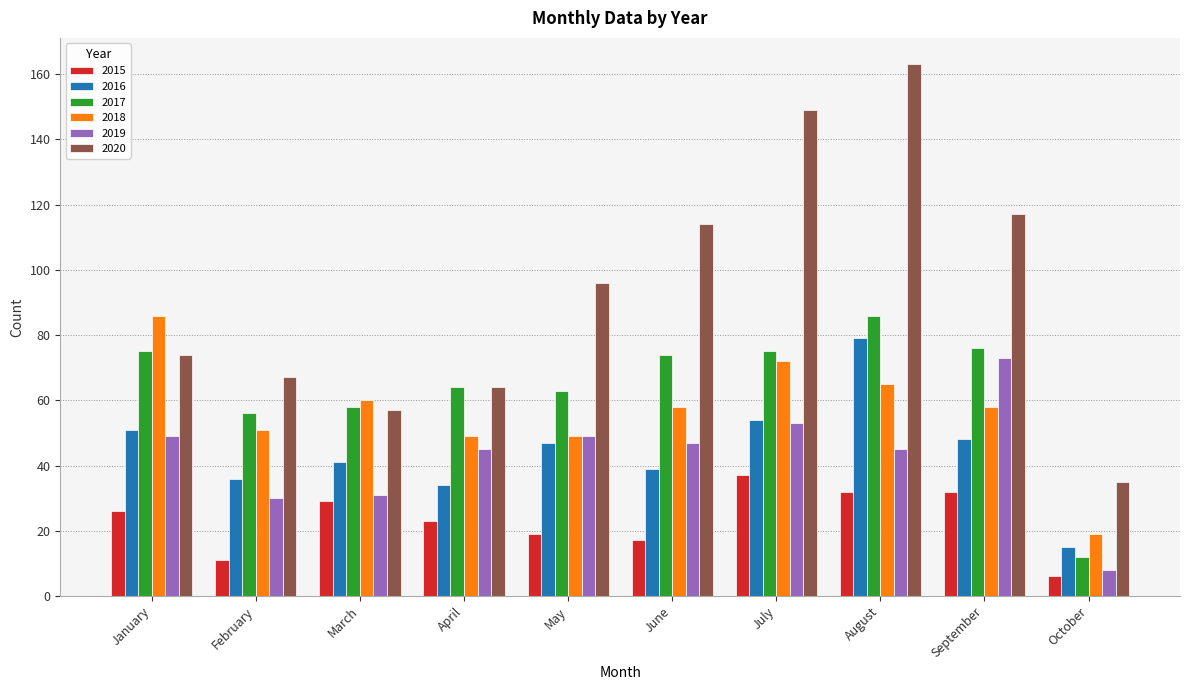

Count the number of categories in the chart.

10